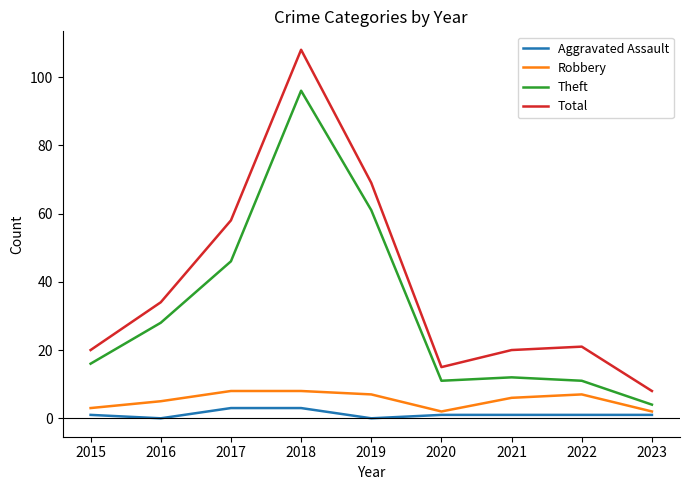

What is the maximum value shown in the chart?

108